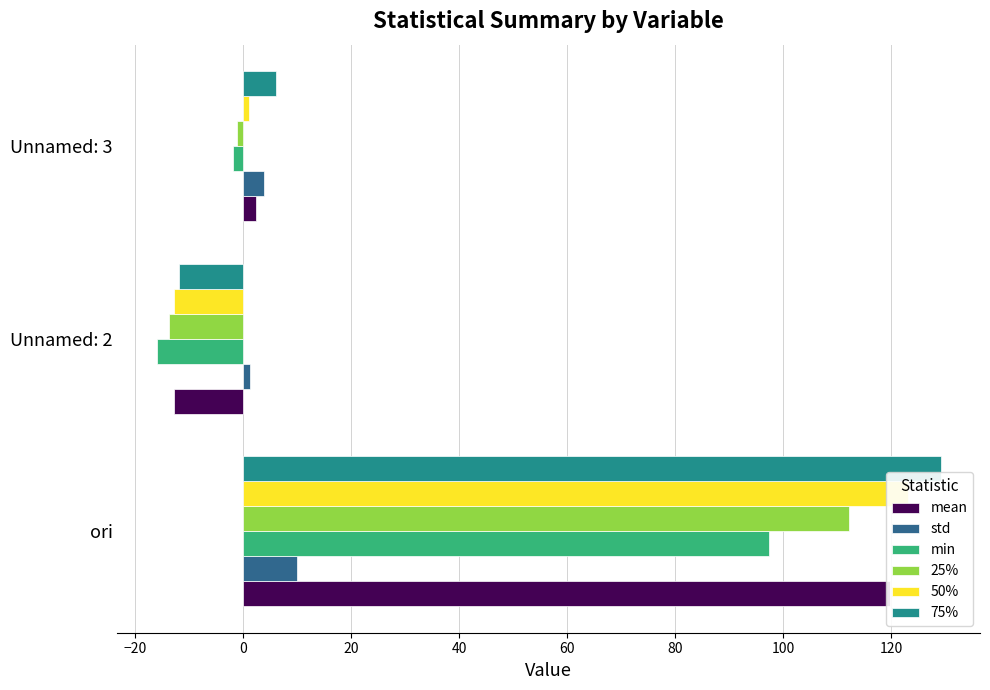

How many groups of bars are there?

3